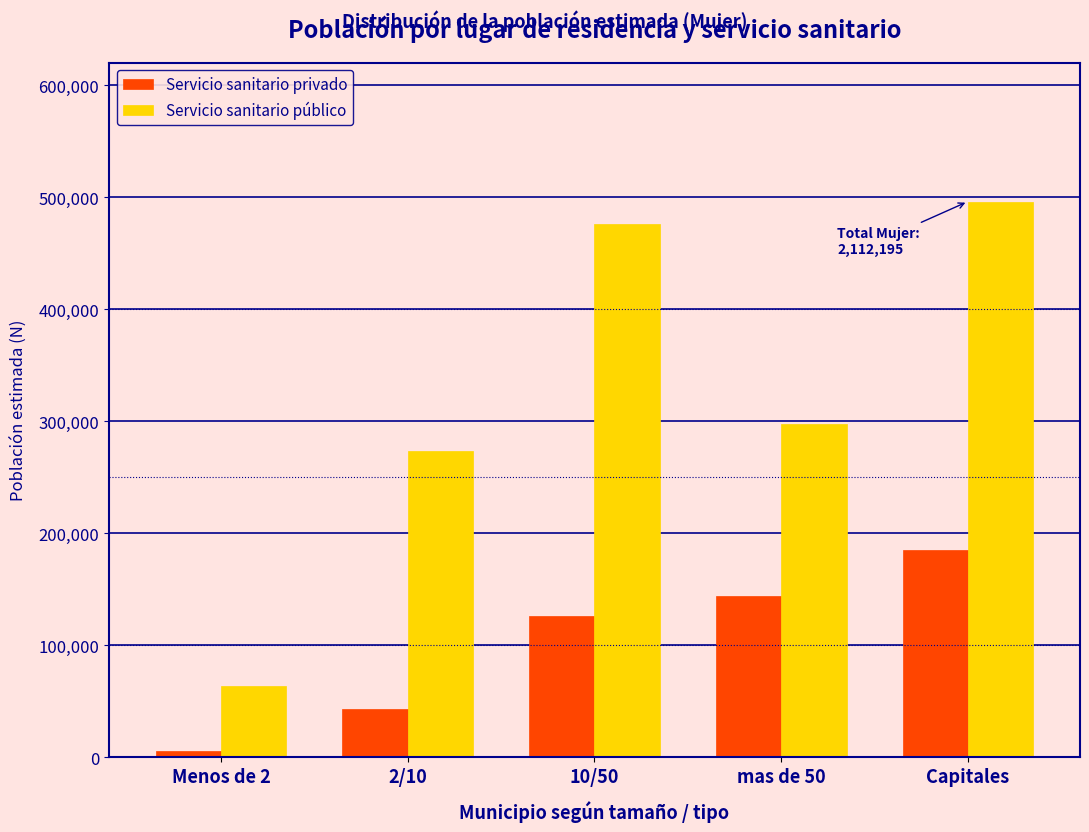

Reading left to right, extract all data points from this chart.

Servicio sanitario privado: Menos de 2=5821	2/10=43350	10/50=126017	mas de 50=143851	Capitales=185303
Servicio sanitario público: Menos de 2=63803	2/10=273545	10/50=476674	mas de 50=297473	Capitales=496357